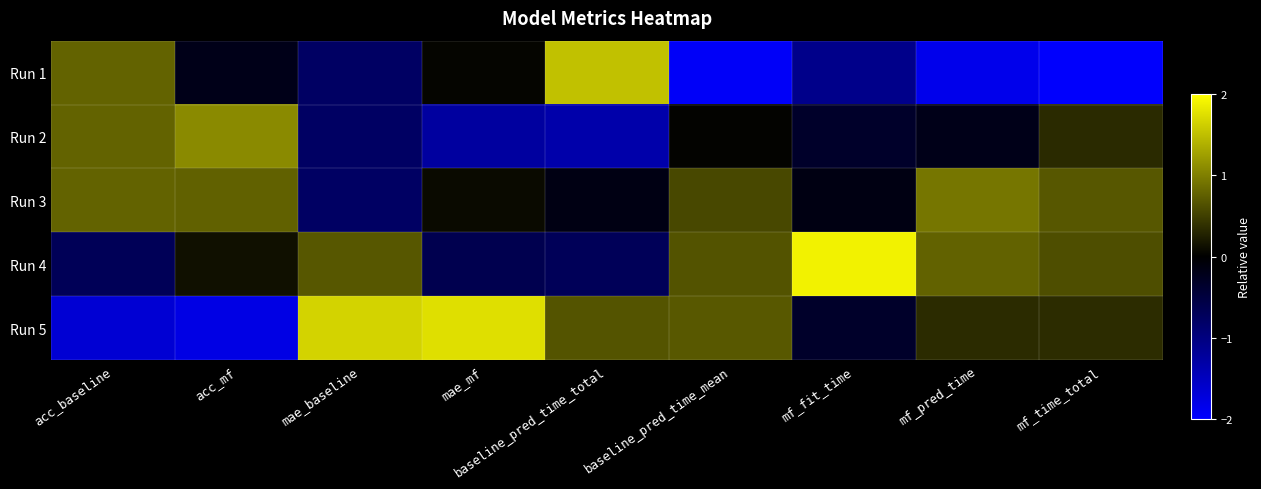

Count the number of data series in this chart.

5